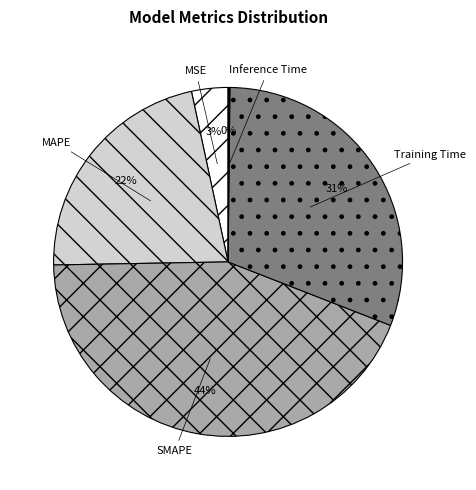

To the nearest percent, what is the combined percentage of MAPE and MSE?

25%